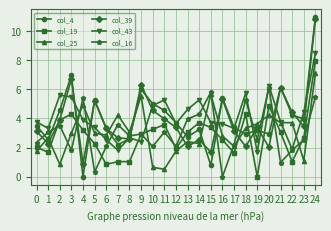

Which series changed the most between 3 and 8?

col_4